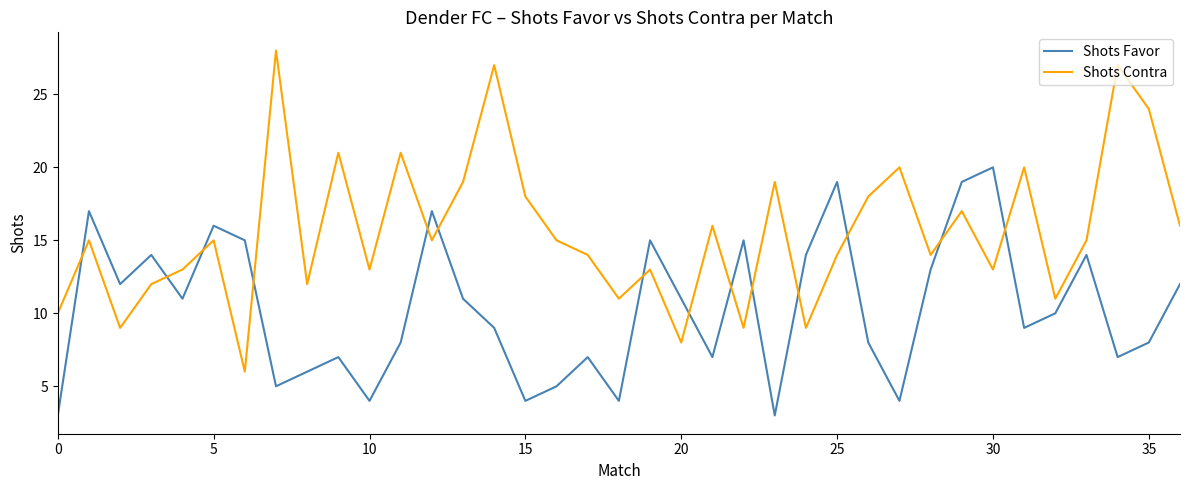

True or false: Shots Contra has more than 2 interior local peaks.

True